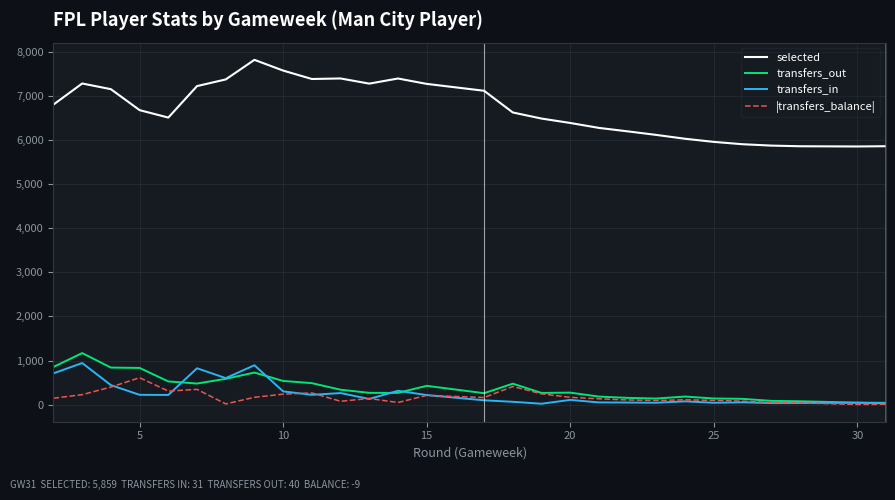

Which series has the largest range (max minus min)?

selected